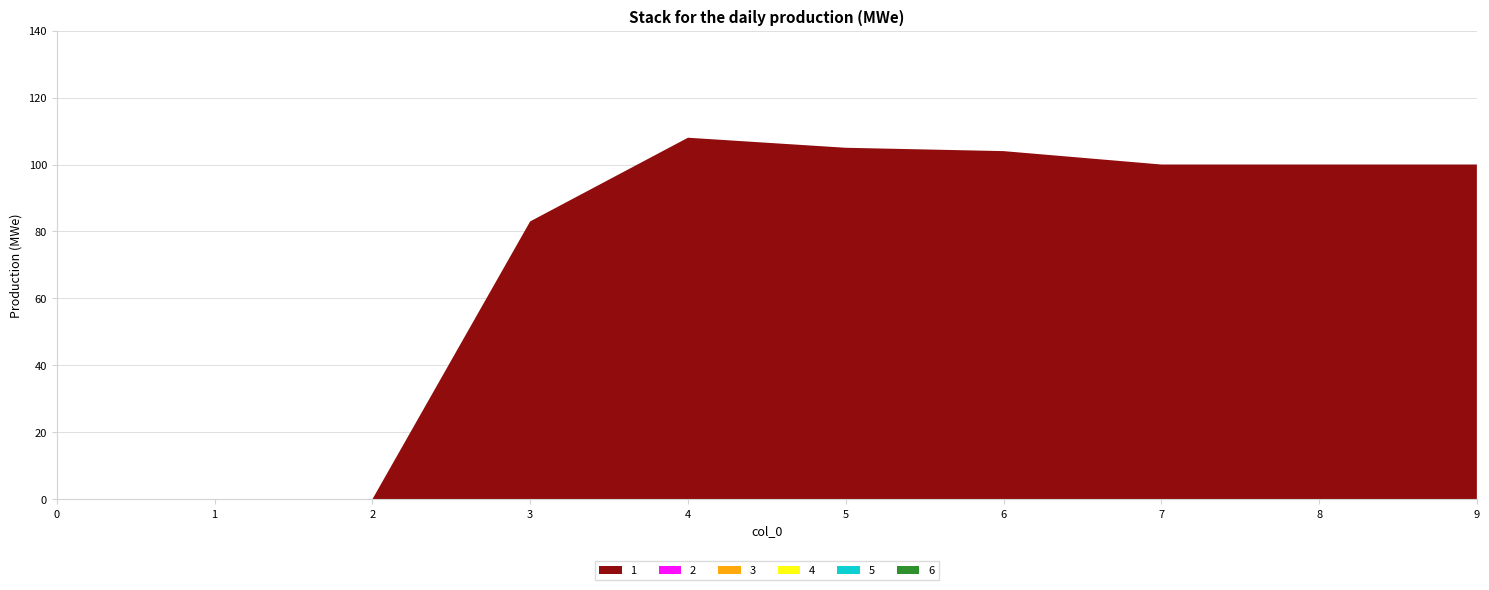

Reading left to right, list all the values displayed in this chart.

1: 0	0	0	83	108	105	104	100	100	100
2: 0	0	0	0	0	0	0	0	0	0
3: 0	0	0	0	0	0	0	0	0	0
4: 0	0	0	0	0	0	0	0	0	0
5: 0	0	0	0	0	0	0	0	0	0
6: 0	0	0	0	0	0	0	0	0	0